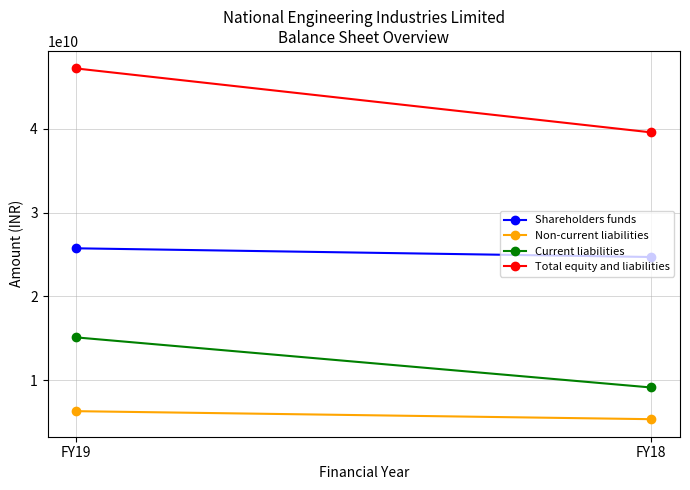

What is the difference between the Total equity and liabilities values at FY19 and FY18?

7622300000